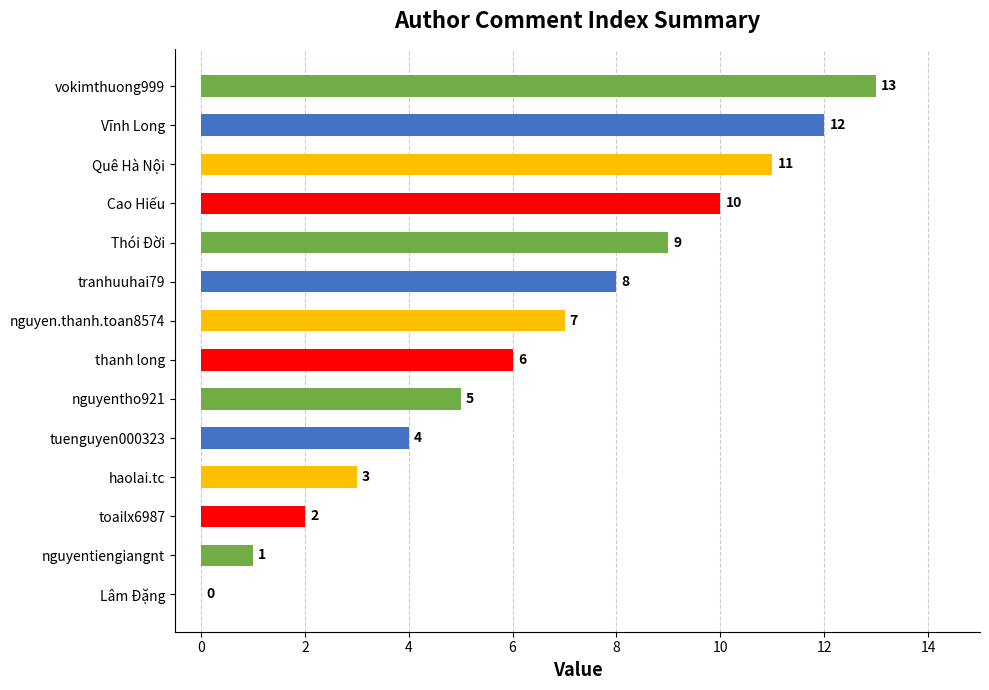

At which category does the chart reach its peak across all series?

vokimthuong999